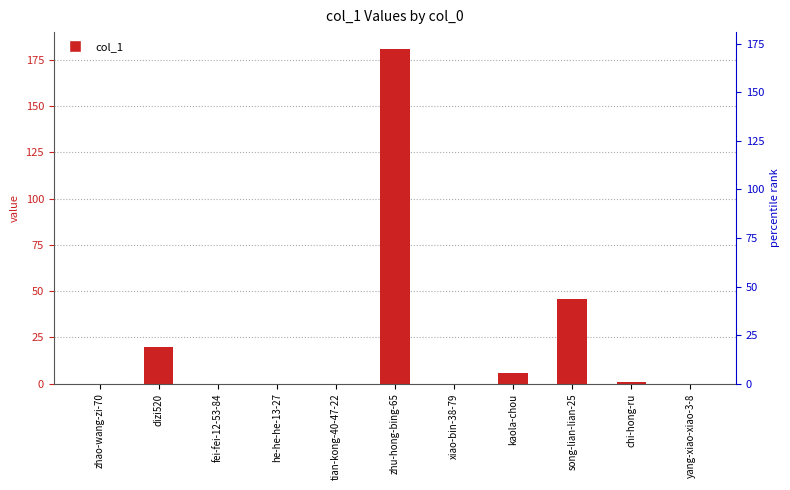

Are the bars horizontal?

No